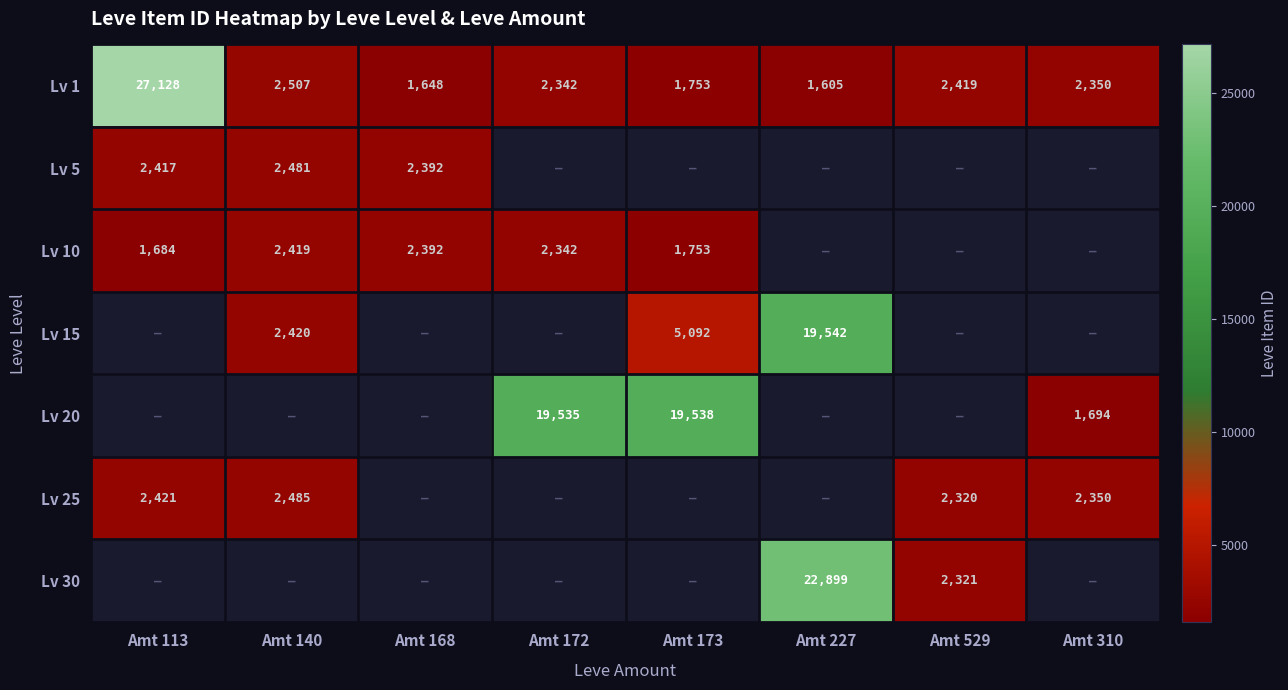

What is the difference between the maximum and second lowest values in the Lv 1 series?

25480